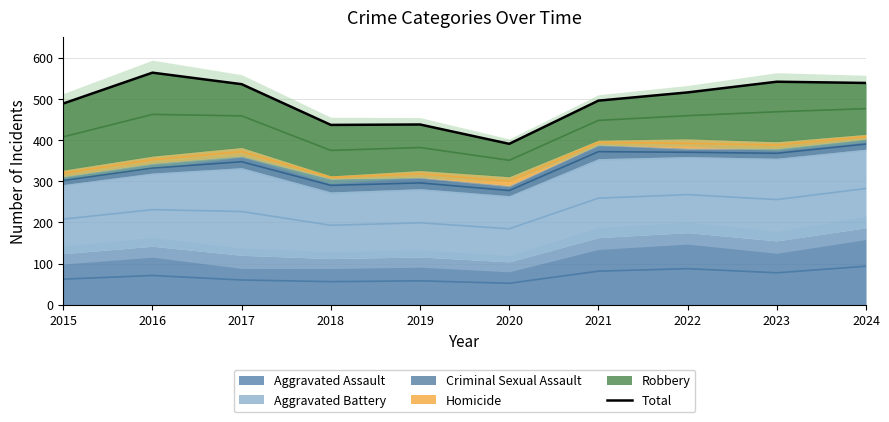

Between 2022 and 2020, which is larger?

2022